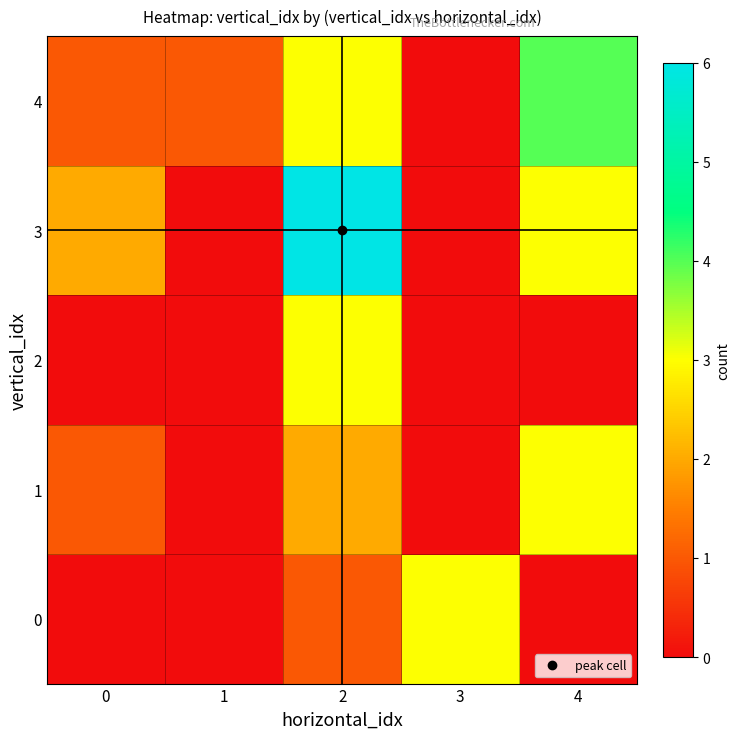

Reading left to right, what are all the values shown in this chart?

0: 0=0	1=0	2=1	3=3	4=0
1: 0=1	1=0	2=2	3=0	4=3
2: 0=0	1=0	2=3	3=0	4=0
3: 0=2	1=0	2=6	3=0	4=3
4: 0=1	1=1	2=3	3=0	4=4